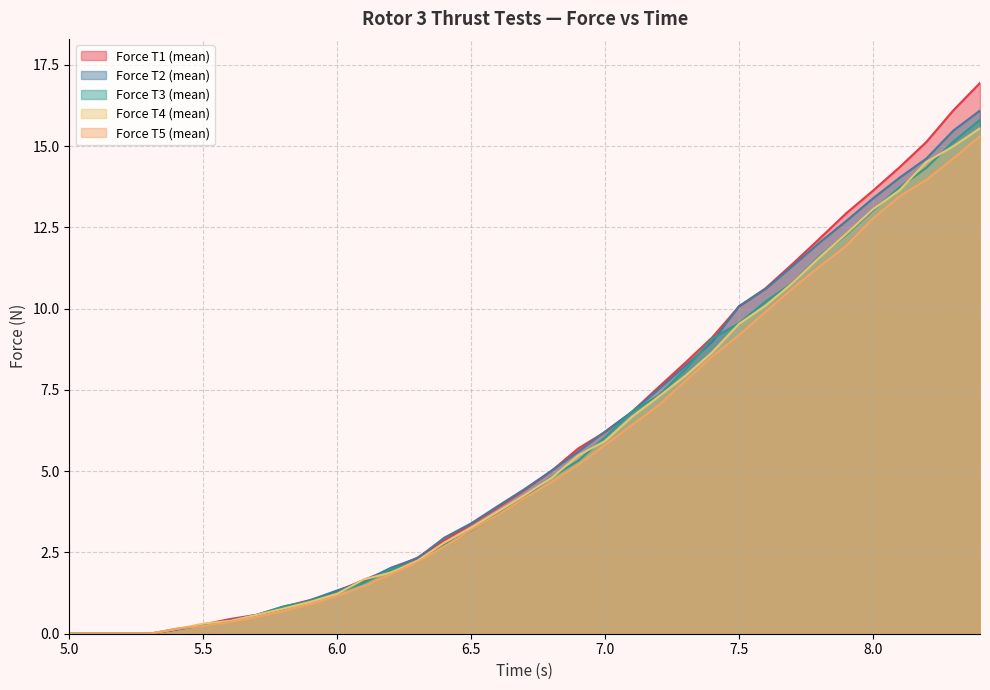

List the series in order of their peak value, highest first.

Force T1 (mean), Force T2 (mean), Force T3 (mean), Force T4 (mean), Force T5 (mean)